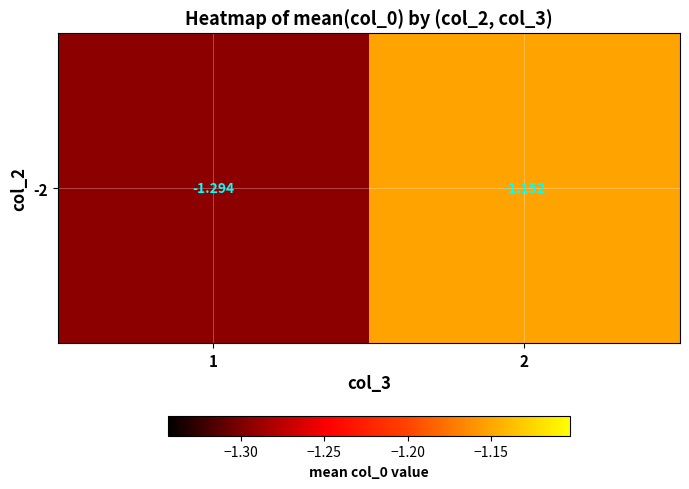

What is the change in value from 1 to 2?

+0.1